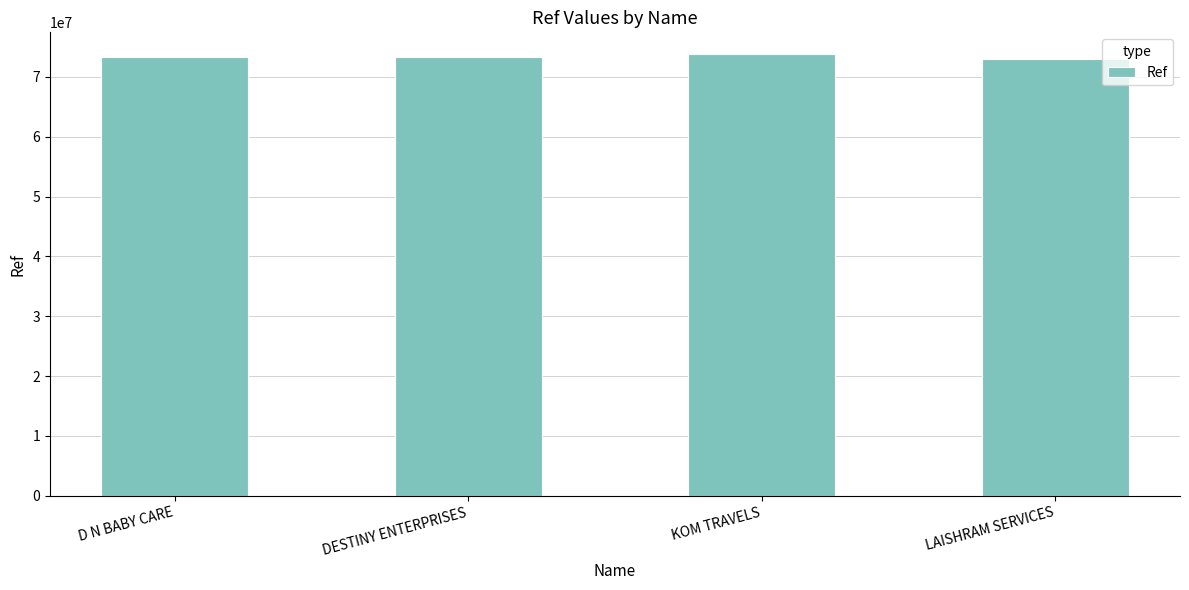

What is the greatest value displayed?

73747756